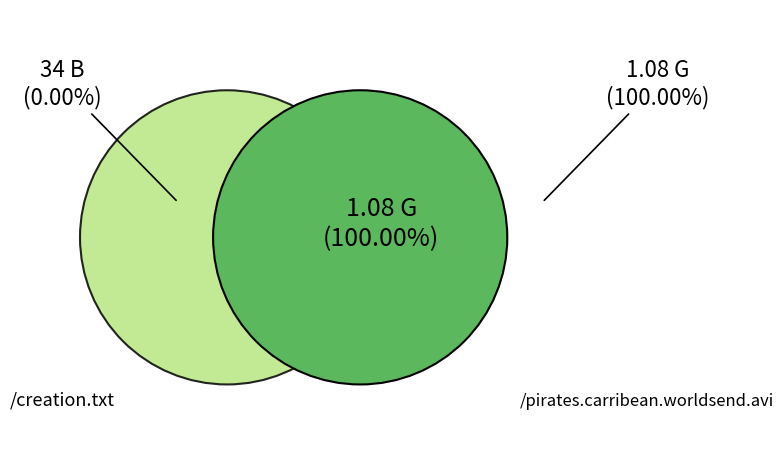

To the nearest percent, what is the combined percentage of /creation.txt and /pirates.carribean.worldsend.avi?

100%